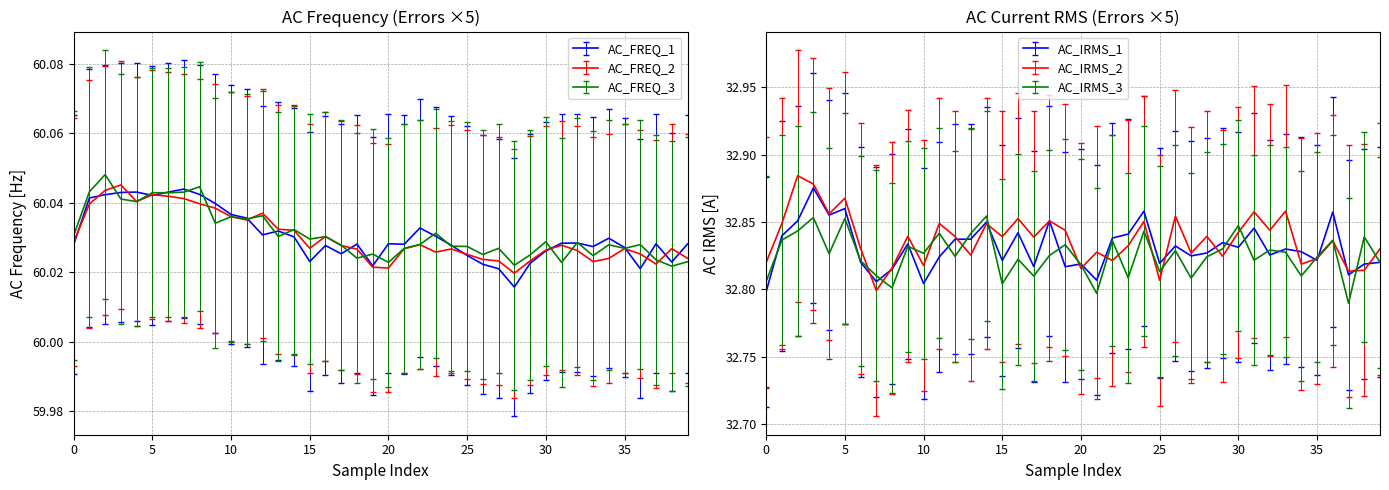

What are all the series names shown in the legend?

AC_FREQ_1, AC_FREQ_2, AC_FREQ_3, AC_IRMS_1, AC_IRMS_2, AC_IRMS_3